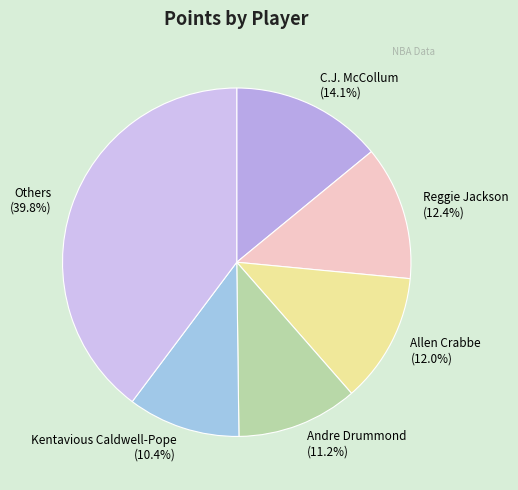

Is there a majority slice in this chart?

No